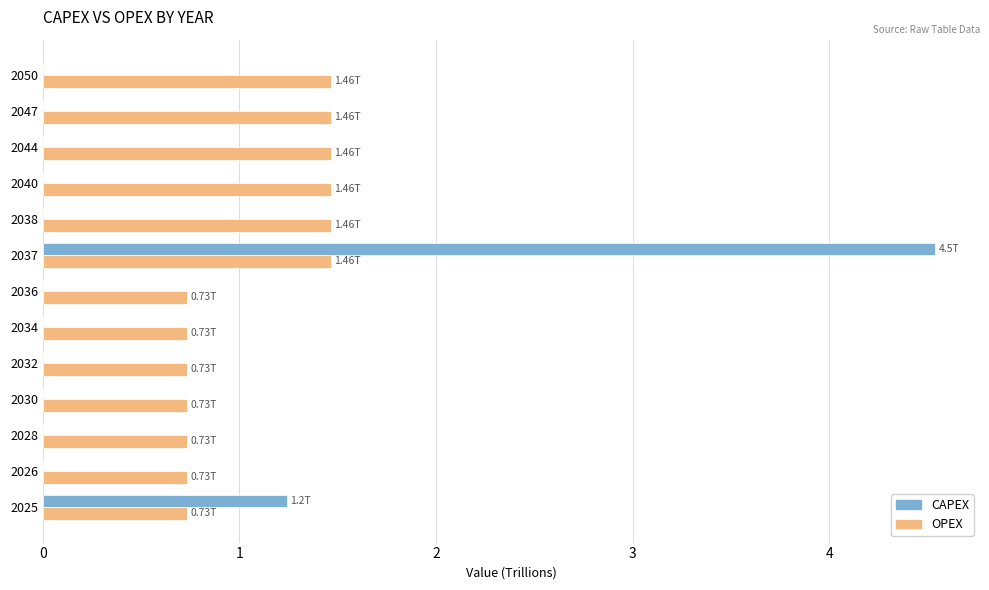

At which category is the sum across all series the highest?

2037